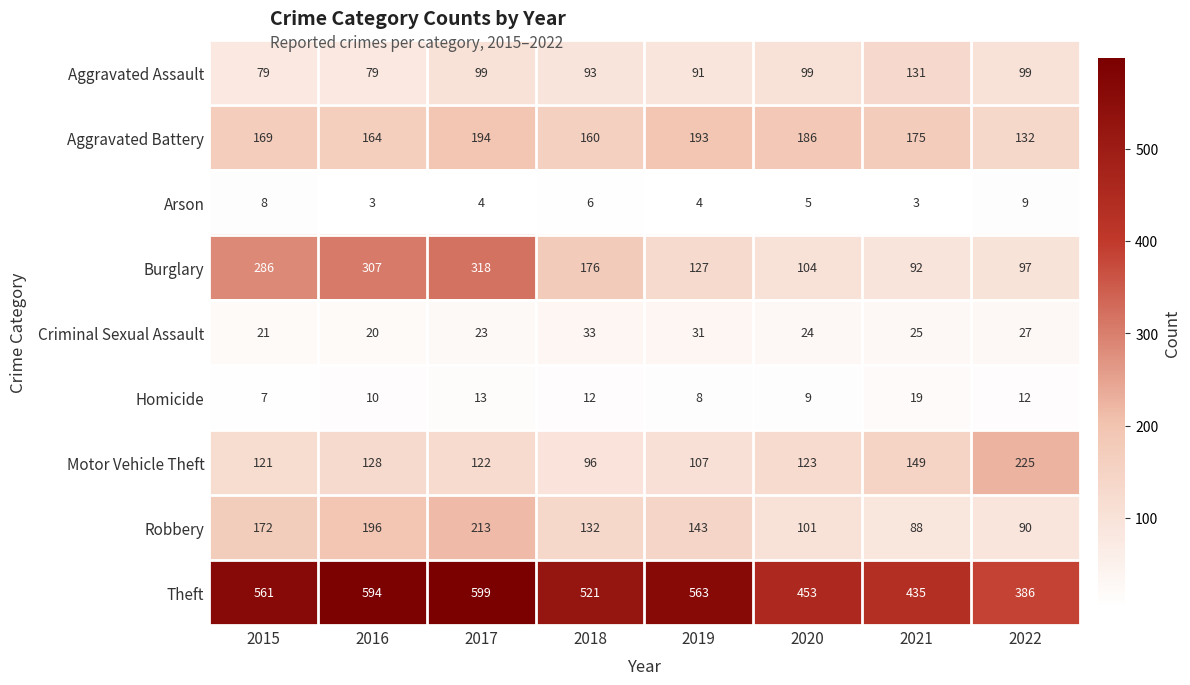

Which series has the largest range (max minus min)?

Burglary